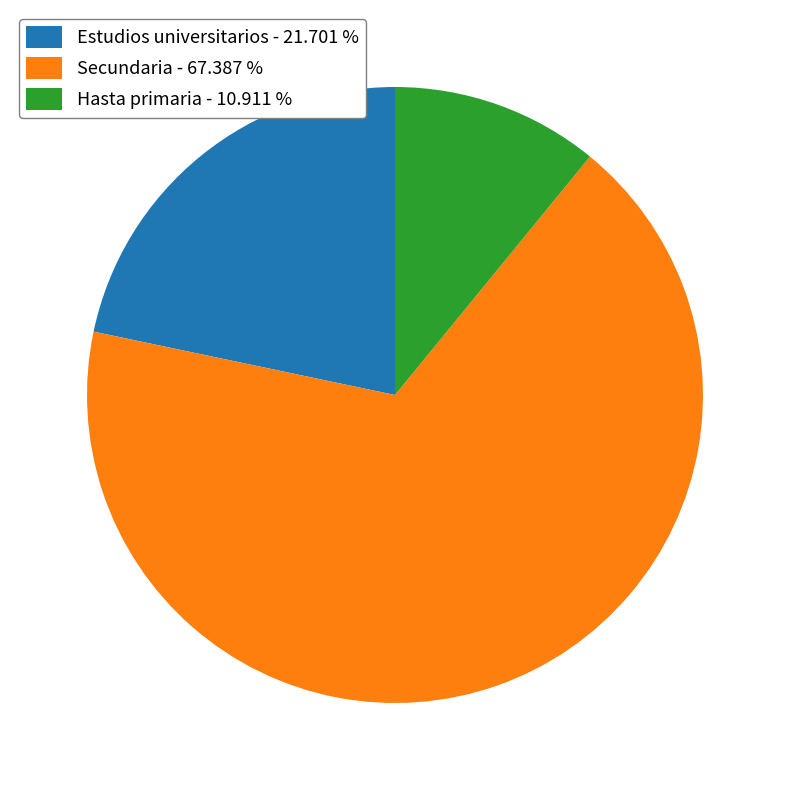

Do Hasta primaria - 10.911 % and Estudios universitarios - 21.701 % together represent more than half of the pie?

No